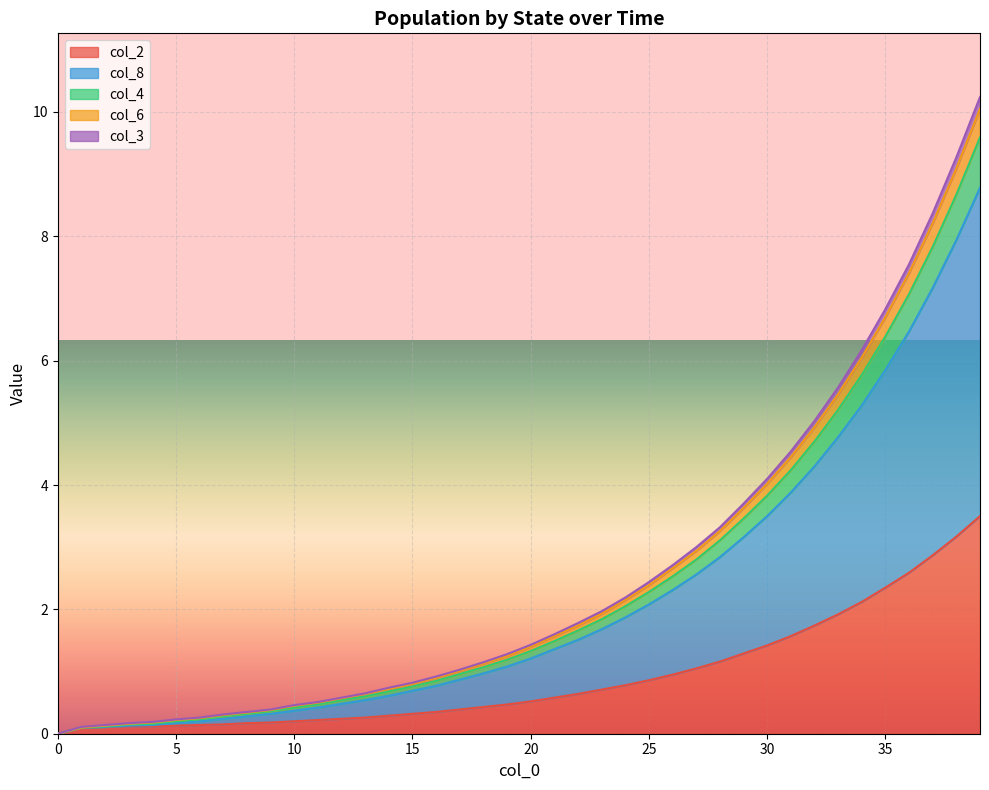

What is the highest value of the col_2 series?

3.5